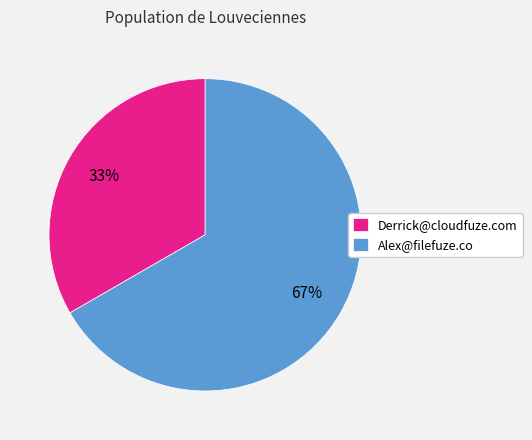

Which category accounts for the majority?

Alex@filefuze.co